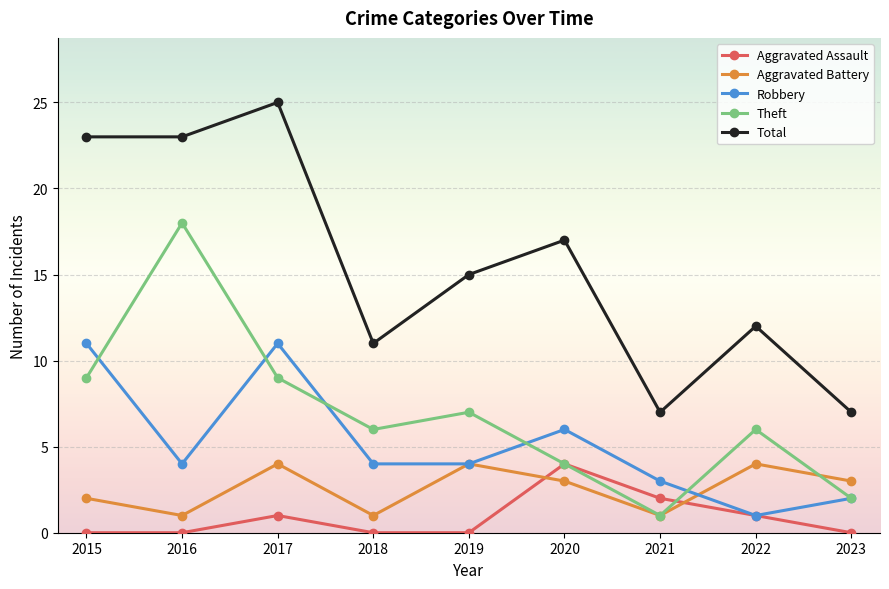

Is this an area chart (filled region under the line)?

No